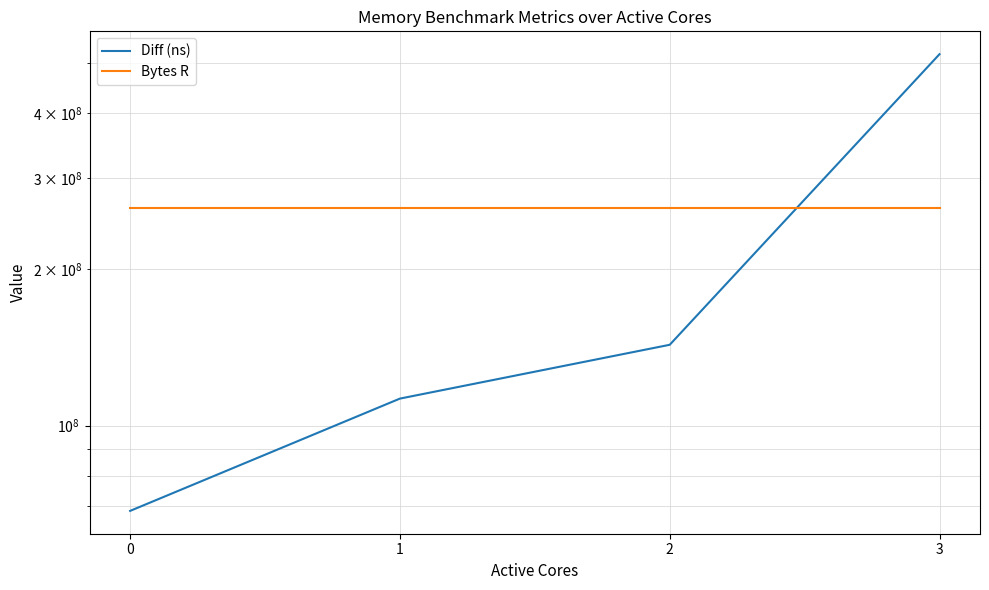

Between which two adjacent categories do Diff (ns) and Bytes R first intersect?

2 and 3